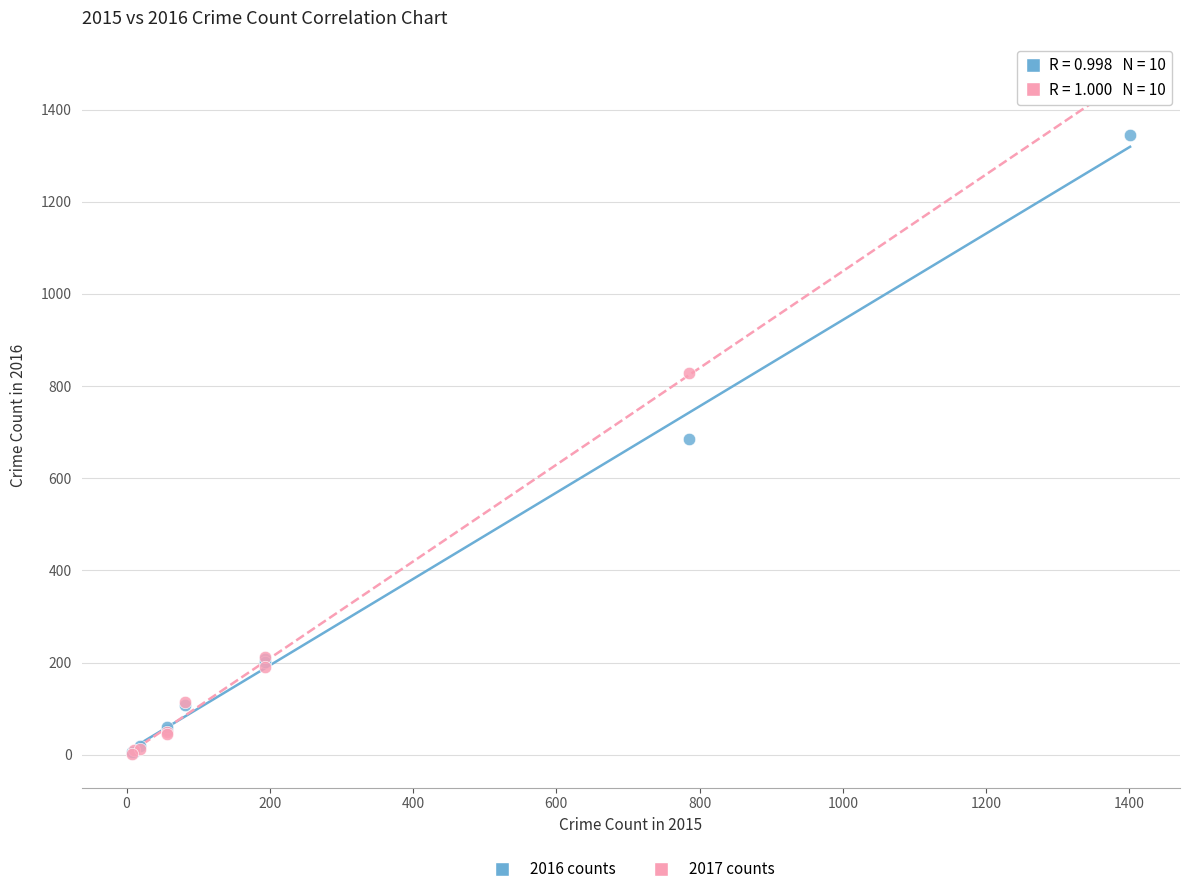

Which series has the widest spread of Y values?

2017 counts